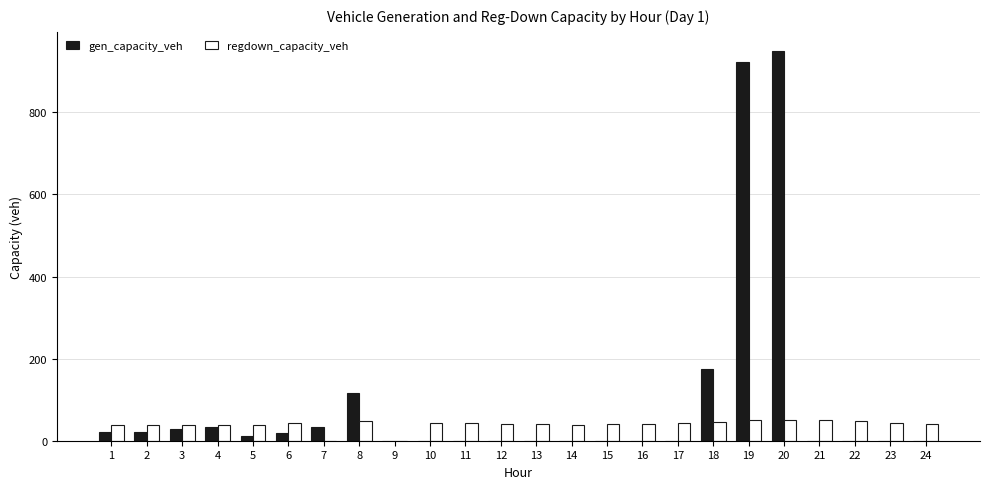

How many values in the regdown_capacity_veh series exceed 40?

14